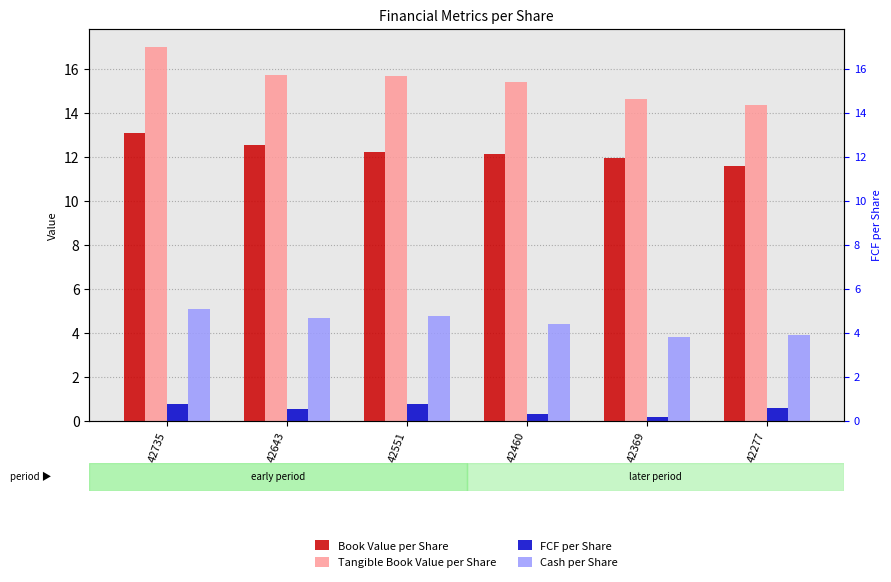

Which category has the lowest value in the Book Value per Share series?

42277